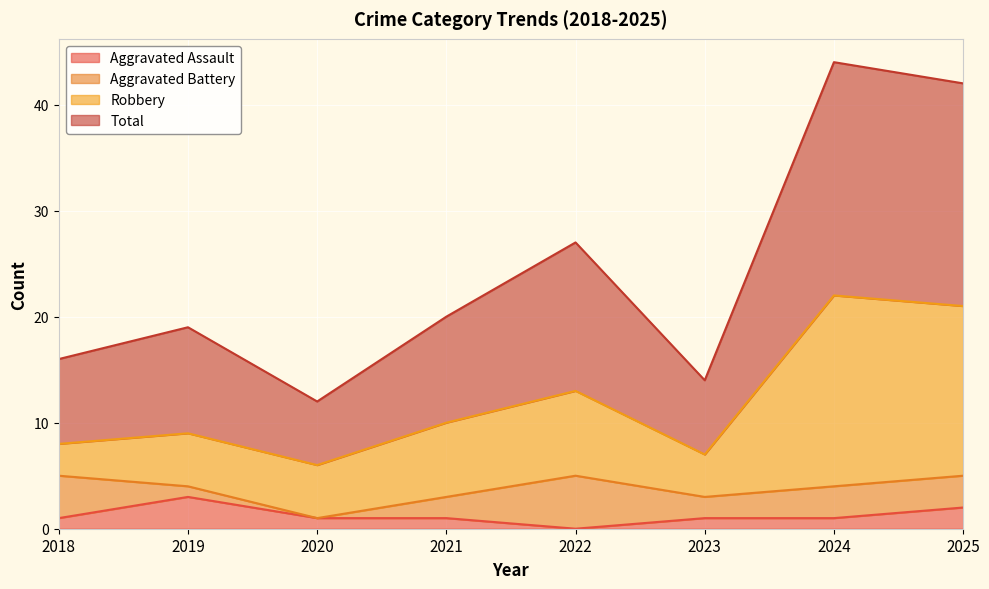

At how many categories does at least one series exceed 8?

8